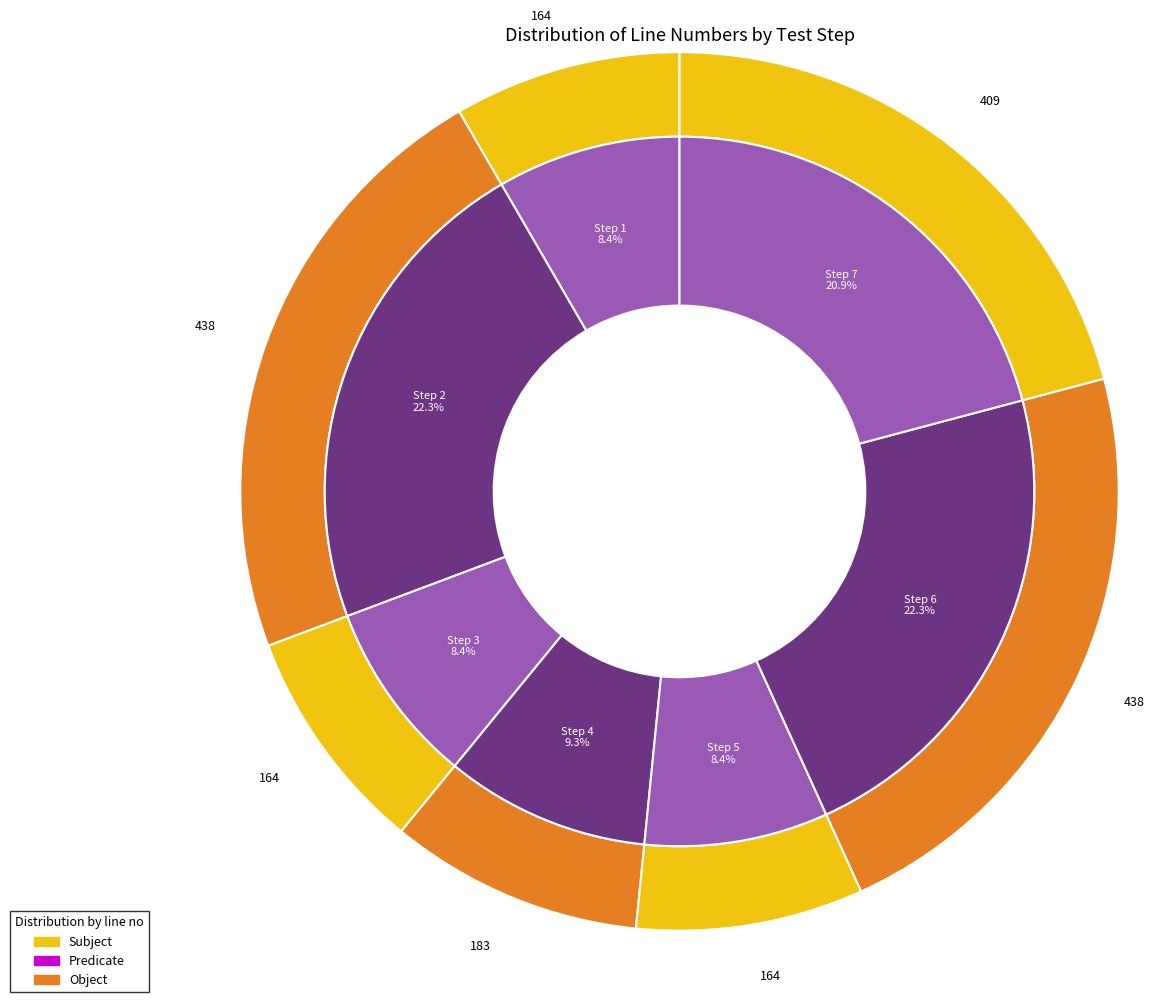

Which category has the smallest portion of the pie?

Step 1